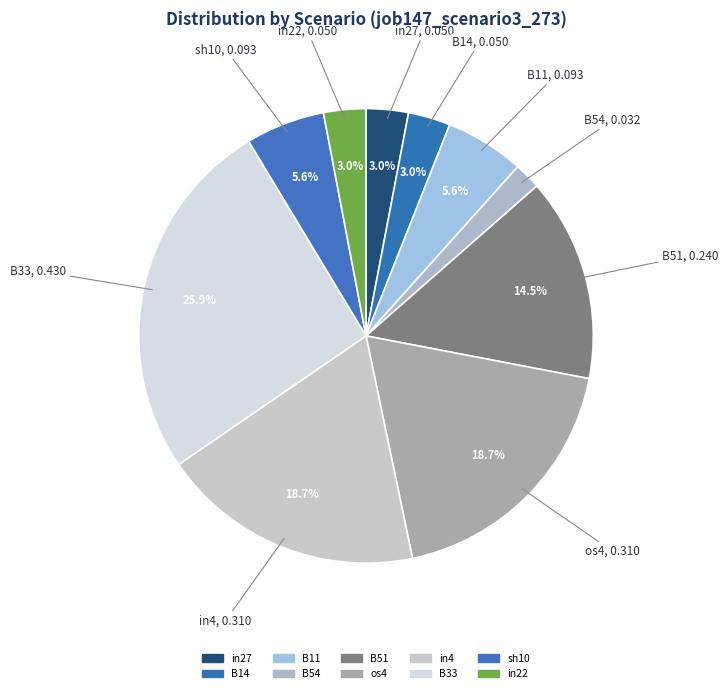

Rank the categories by value from highest to lowest.

B33, os4, in4, B51, B11, sh10, in27, B14, in22, B54